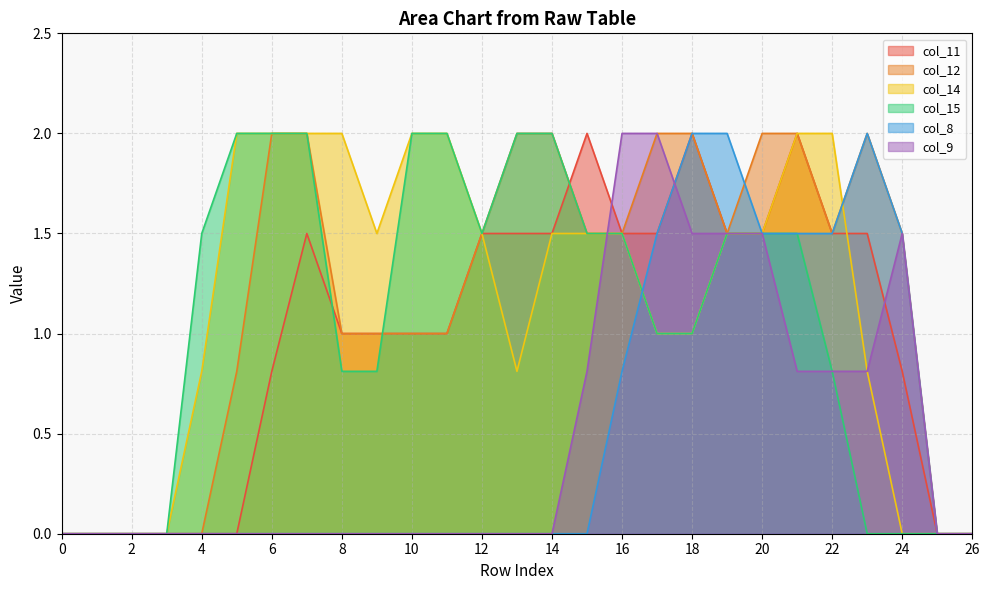

Reading left to right, extract all data points from this chart.

col_11: 0=0.0	1=0.0	2=0.0	3=0.0	4=0.0	5=0.0	6=0.8	7=1.5	8=1.0	9=1.0	10=1.0	11=1.0	12=1.5	13=1.5	14=1.5	15=2.0	16=1.5	17=1.5	18=2.0	19=1.5	20=1.5	21=2.0	22=1.5	23=1.5	24=0.8	25=0.0	26=0.0
col_12: 0=0.0	1=0.0	2=0.0	3=0.0	4=0.0	5=0.8	6=2.0	7=2.0	8=1.0	9=1.0	10=1.0	11=1.0	12=1.5	13=2.0	14=2.0	15=1.5	16=1.5	17=2.0	18=2.0	19=1.5	20=2.0	21=2.0	22=1.5	23=2.0	24=1.5	25=0.0	26=0.0
col_14: 0=0.0	1=0.0	2=0.0	3=0.0	4=0.8	5=2.0	6=2.0	7=2.0	8=2.0	9=1.5	10=2.0	11=2.0	12=1.5	13=0.8	14=1.5	15=1.5	16=1.5	17=1.0	18=1.0	19=1.5	20=1.5	21=2.0	22=2.0	23=0.8	24=0.0	25=0.0	26=0.0
col_15: 0=0.0	1=0.0	2=0.0	3=0.0	4=1.5	5=2.0	6=2.0	7=2.0	8=0.8	9=0.8	10=2.0	11=2.0	12=1.5	13=2.0	14=2.0	15=1.5	16=1.5	17=1.0	18=1.0	19=1.5	20=1.5	21=1.5	22=0.8	23=0.0	24=0.0	25=0.0	26=0.0
col_8: 0=0.0	1=0.0	2=0.0	3=0.0	4=0.0	5=0.0	6=0.0	7=0.0	8=0.0	9=0.0	10=0.0	11=0.0	12=0.0	13=0.0	14=0.0	15=0.0	16=0.8	17=1.5	18=2.0	19=2.0	20=1.5	21=1.5	22=1.5	23=2.0	24=1.5	25=0.0	26=0.0
col_9: 0=0.0	1=0.0	2=0.0	3=0.0	4=0.0	5=0.0	6=0.0	7=0.0	8=0.0	9=0.0	10=0.0	11=0.0	12=0.0	13=0.0	14=0.0	15=0.8	16=2.0	17=2.0	18=1.5	19=1.5	20=1.5	21=0.8	22=0.8	23=0.8	24=1.5	25=0.0	26=0.0